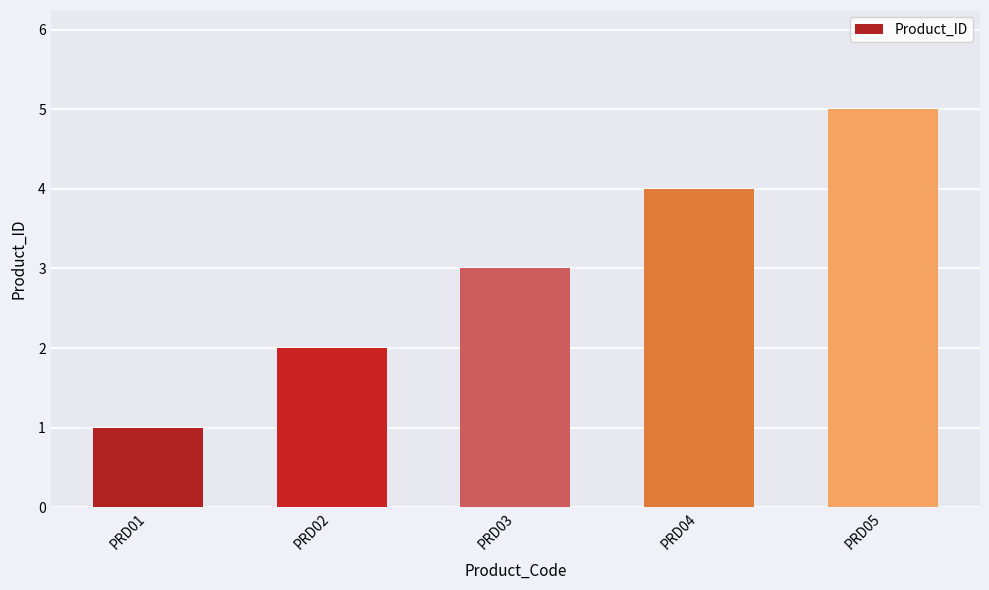

Rank the categories by value from lowest to highest.

PRD01, PRD02, PRD03, PRD04, PRD05